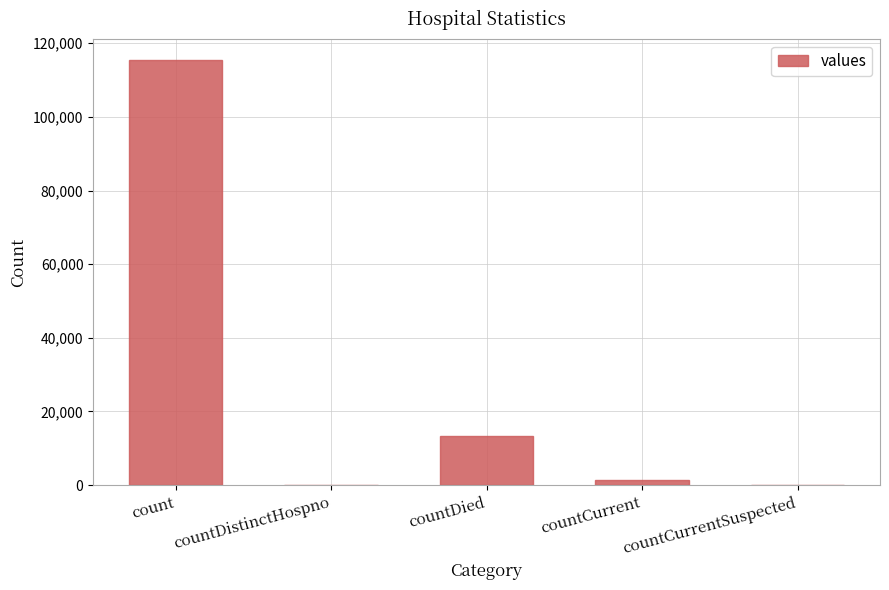

What is the maximum value shown in the chart?

115379